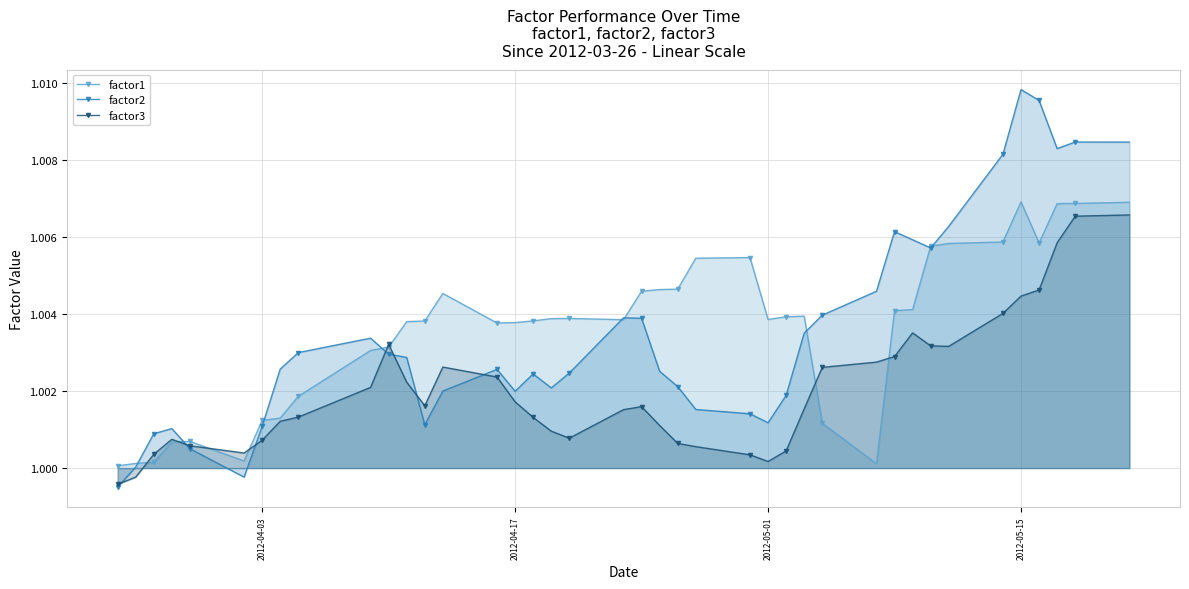

Which series has the widest spread of values?

factor2